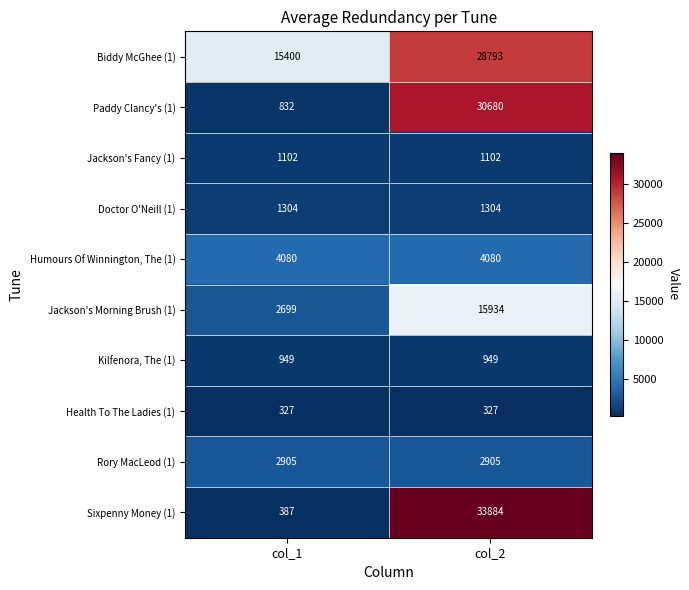

True or false: Kilfenora, The (1) has a value of 427 at col_2.

False